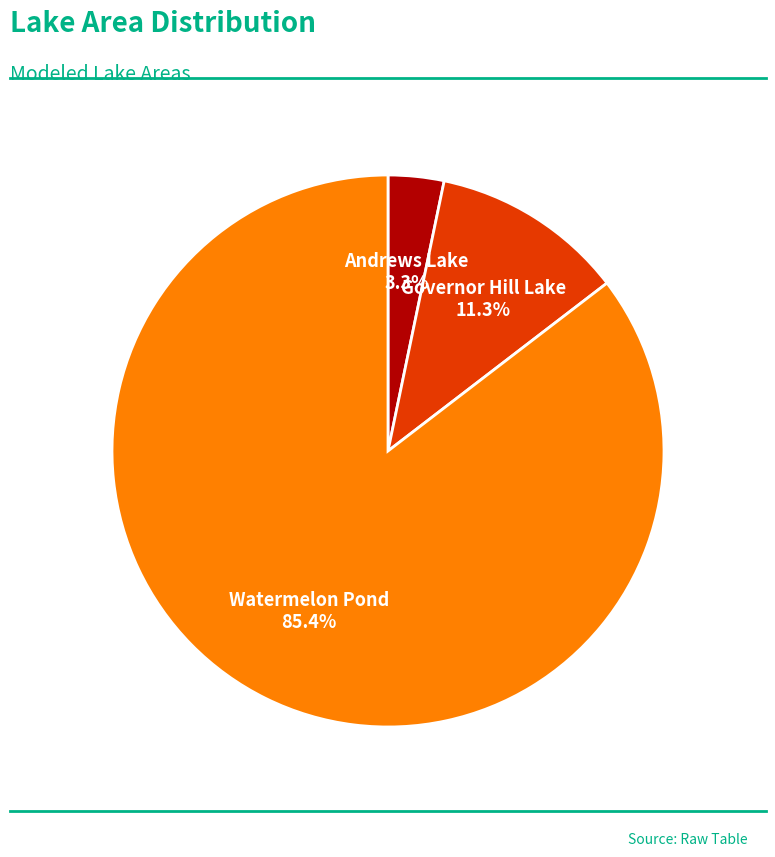

How many segments does this pie chart have?

3